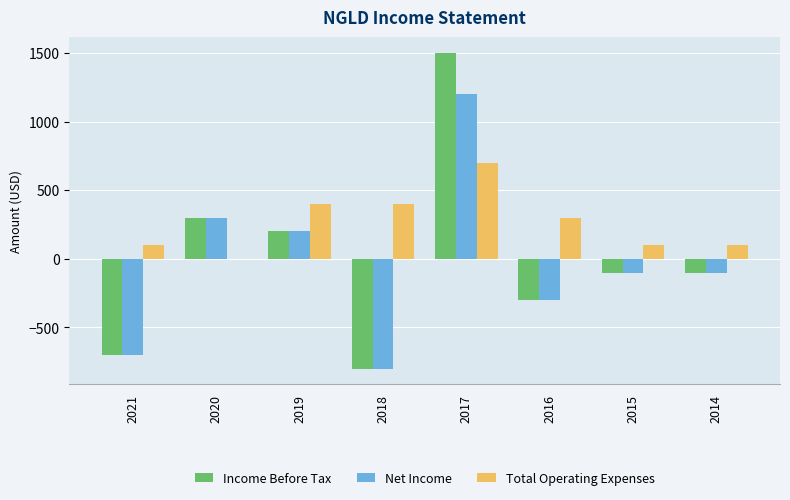

Reading left to right, list all the values displayed in this chart.

Income Before Tax: 2021=-700	2020=300	2019=200	2018=-800	2017=1500	2016=-300	2015=-100	2014=-100
Net Income: 2021=-700	2020=300	2019=200	2018=-800	2017=1200	2016=-300	2015=-100	2014=-100
Total Operating Expenses: 2021=100	2020=0	2019=400	2018=400	2017=700	2016=300	2015=100	2014=100